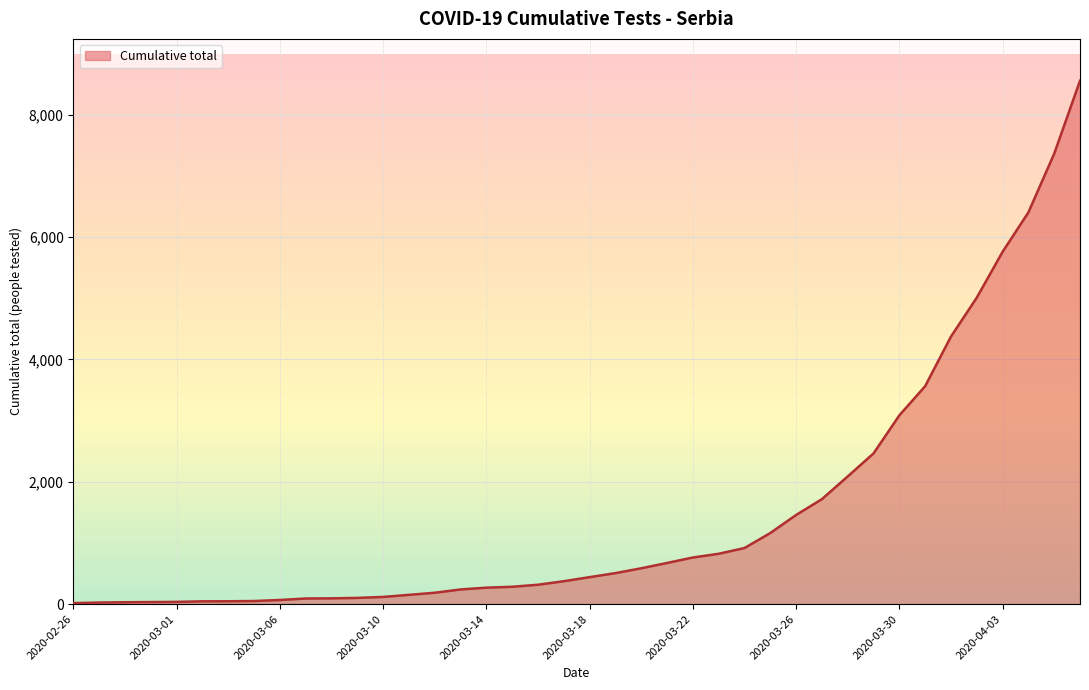

How many lines are shown in the chart?

1